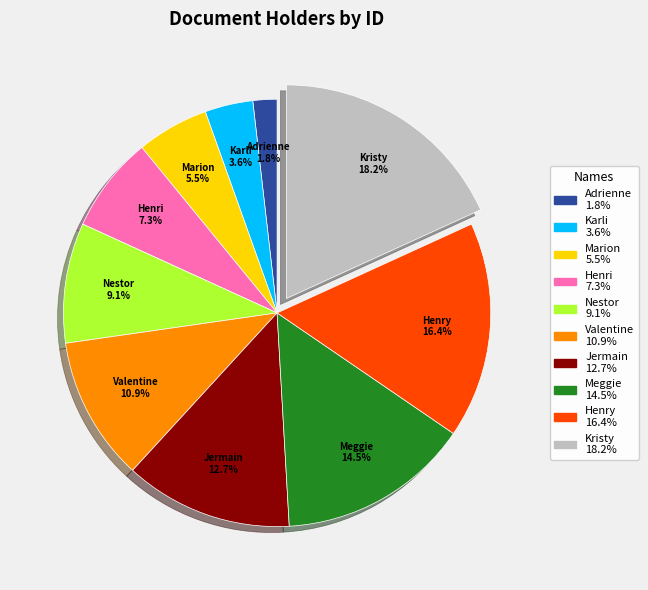

Is the sum of Jermain and Marion greater than half?

No